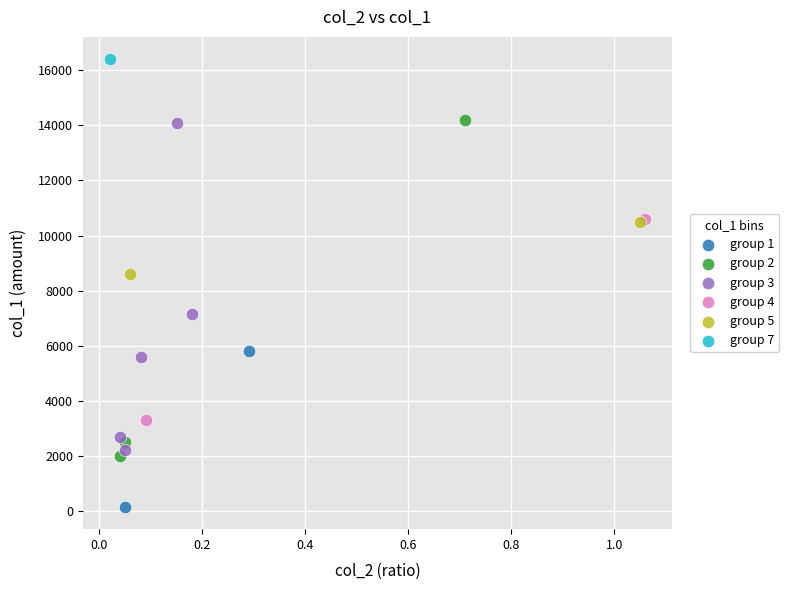

What are all the series names shown in the legend?

group 1, group 2, group 3, group 4, group 5, group 7